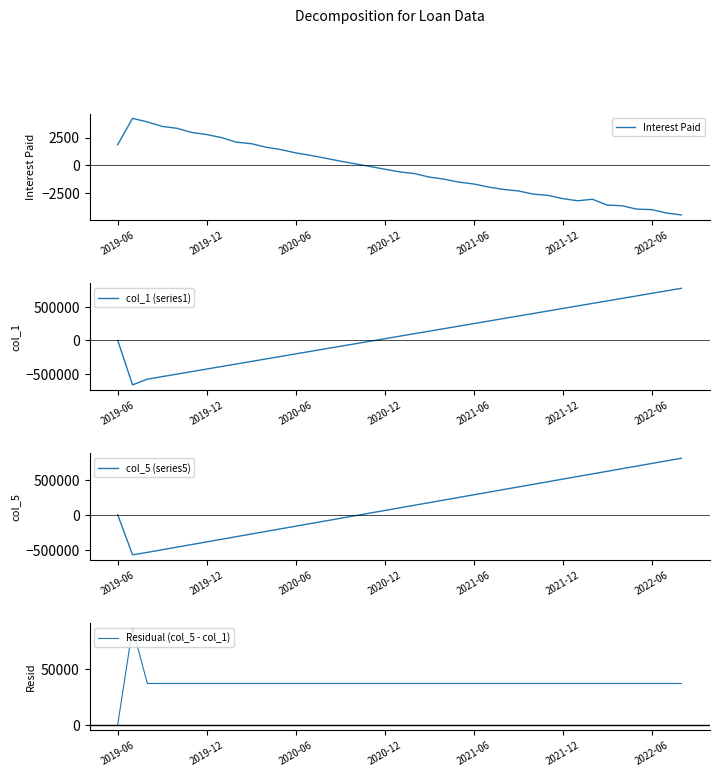

In Interest Paid, how many points are lower than both neighbors (excluding endpoints)?

1